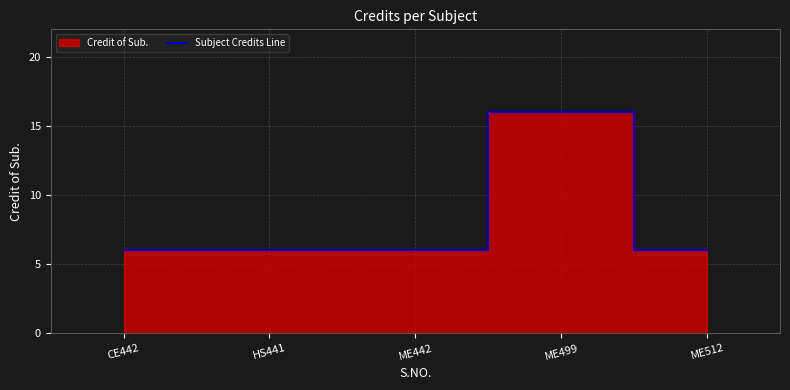

How many interior local peaks (higher than both neighbors) does the data have?

1